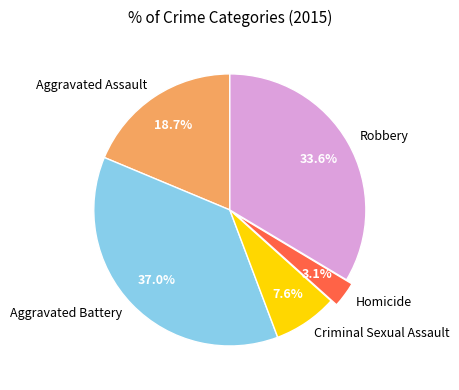

Rank the categories by value from lowest to highest.

Homicide, Criminal Sexual Assault, Aggravated Assault, Robbery, Aggravated Battery